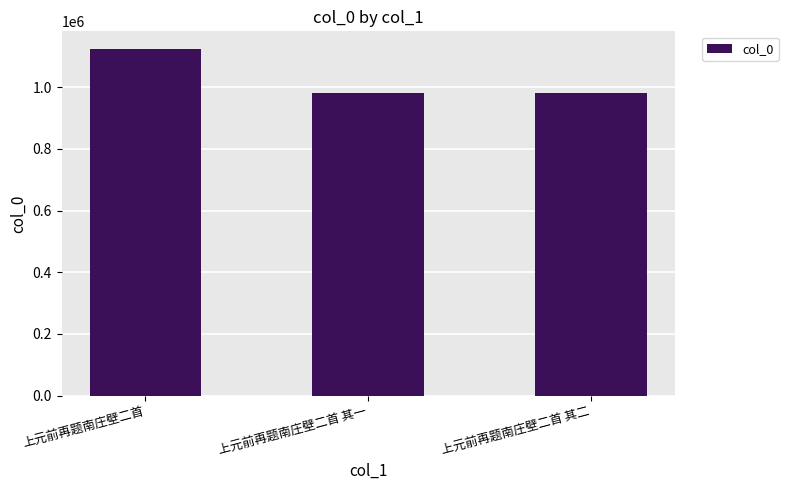

Which label corresponds to the largest value in the chart?

上元前再题南庄壁二首